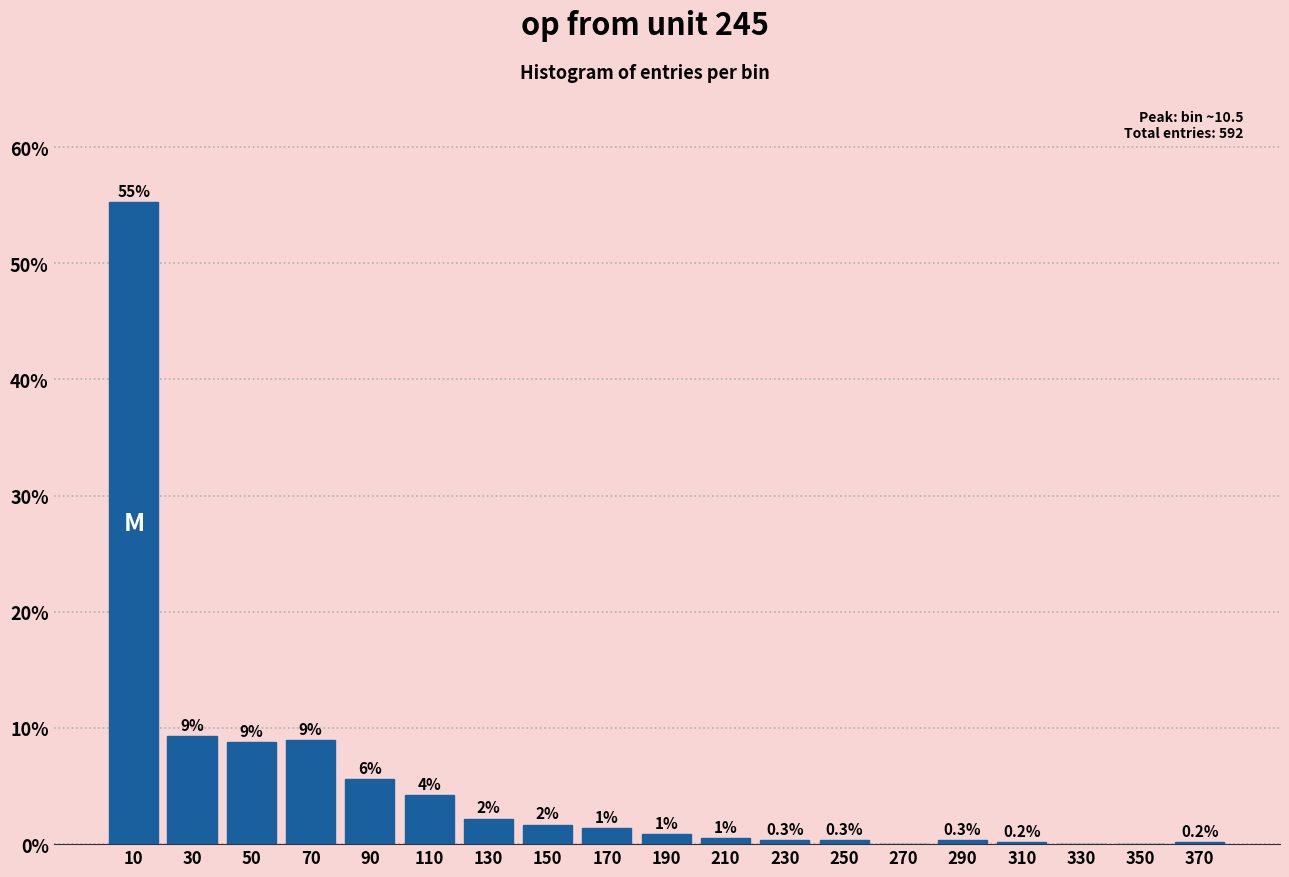

At which label is the value closest to 27?

30